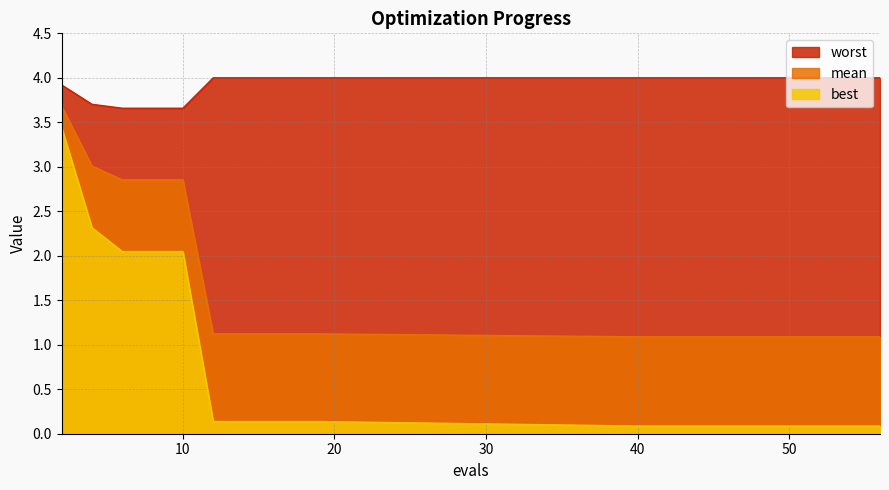

Reading left to right, what are all the values shown in this chart?

mean: 3.7	3.0	2.9	2.9	2.9	1.1	1.1	1.1	1.1	1.1	1.1	1.1	1.1	1.1	1.1	1.1	1.1	1.1	1.1	1.1
best: 3.4	2.3	2.0	2.0	2.0	0.1	0.1	0.1	0.1	0.1	0.1	0.1	0.1	0.1	0.1	0.1	0.1	0.1	0.1	0.1
worst: 3.9	3.7	3.7	3.7	3.7	4.0	4.0	4.0	4.0	4.0	4.0	4.0	4.0	4.0	4.0	4.0	4.0	4.0	4.0	4.0